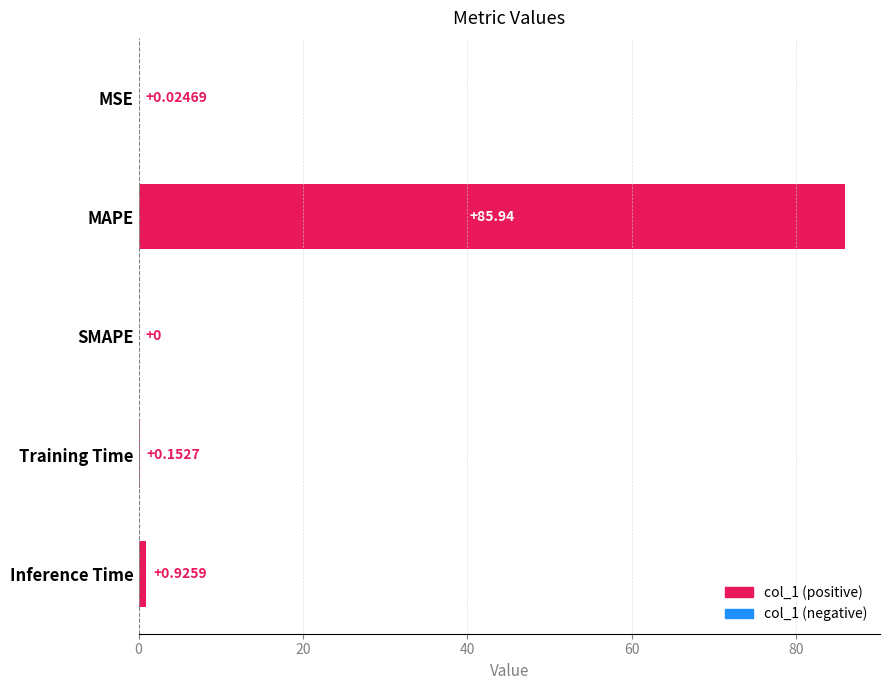

What is the greatest value displayed?

85.9